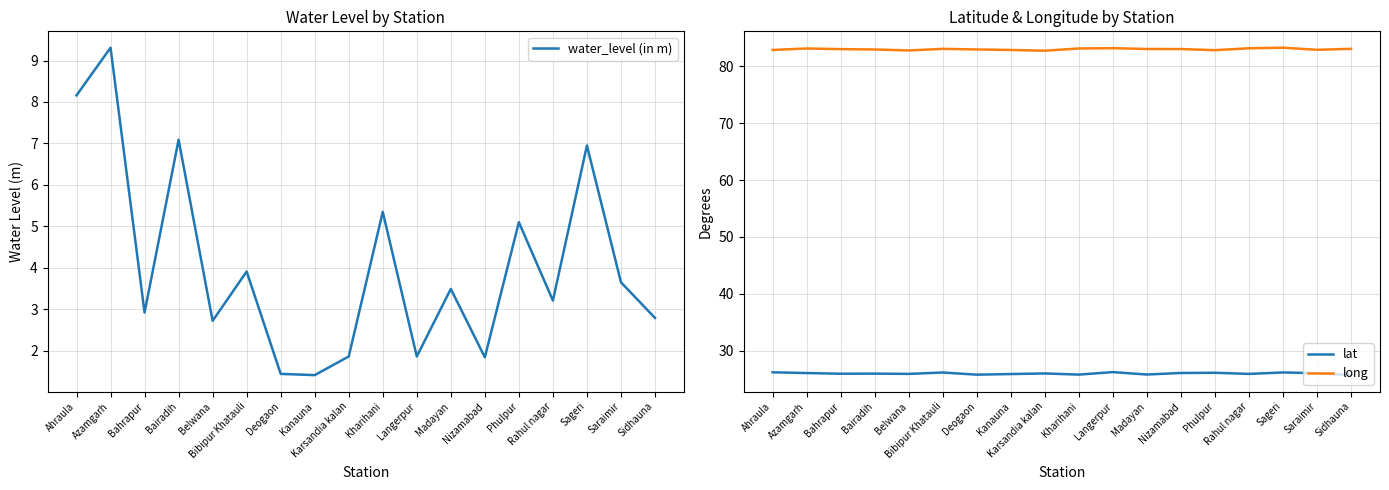

How many data points in water_level (in m) are less than 3?

8